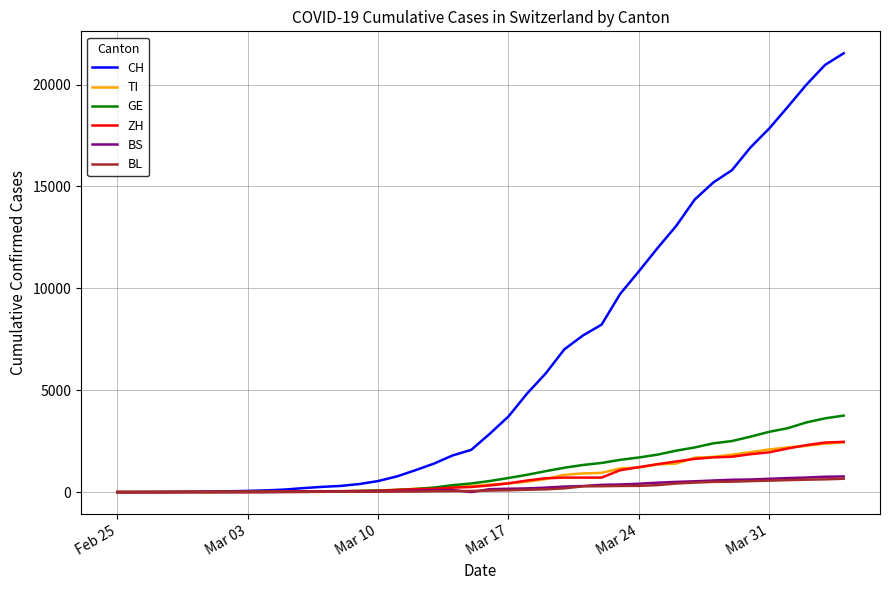

Does the chart display data point markers on the line(s)?

No